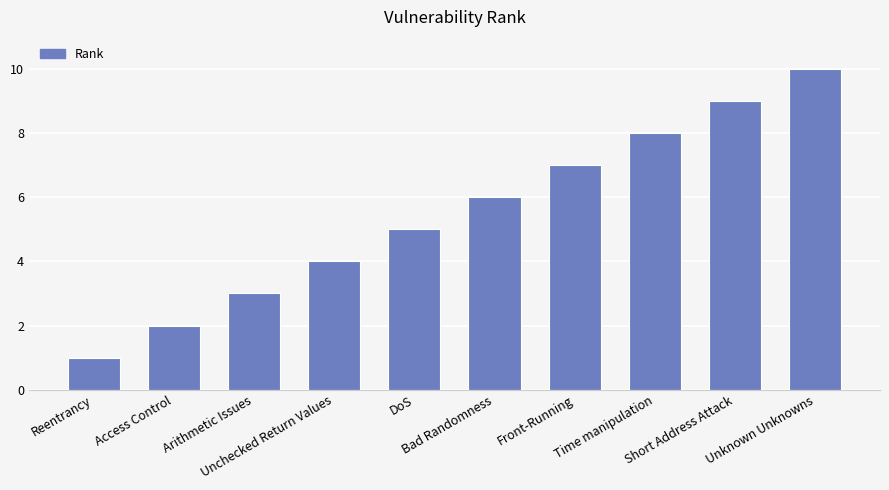

Read the value at Arithmetic Issues.

3